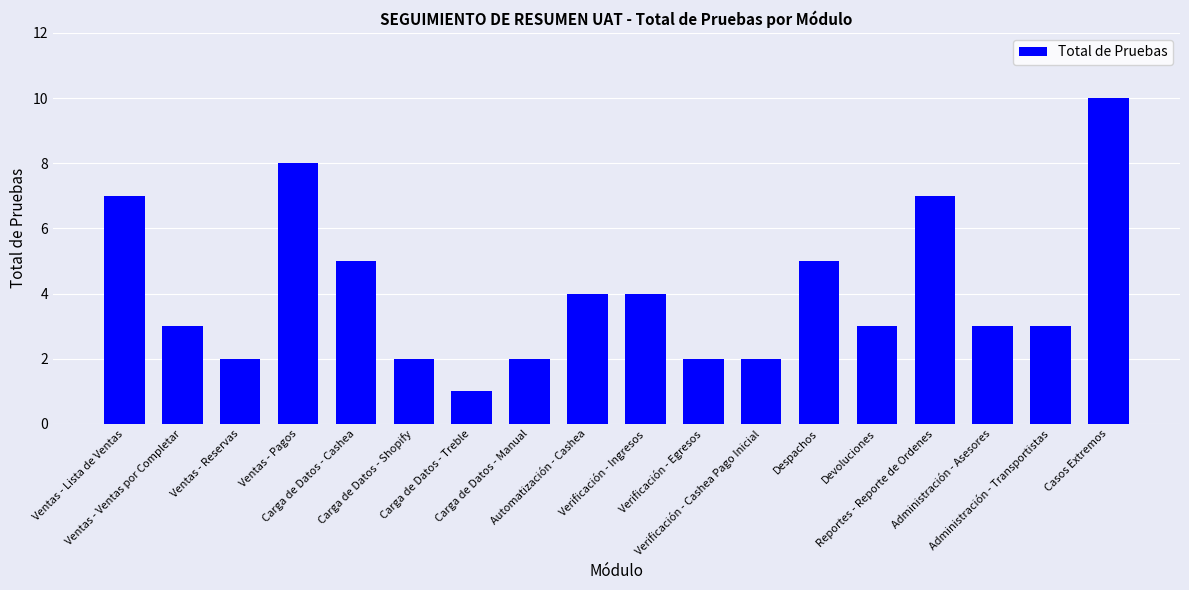

Reading left to right, transcribe all the data shown in this chart.

Ventas - Lista de Ventas=7	Ventas - Ventas por Completar=3	Ventas - Reservas=2	Ventas - Pagos=8	Carga de Datos - Cashea=5	Carga de Datos - Shopify=2	Carga de Datos - Treble=1	Carga de Datos - Manual=2	Automatización - Cashea=4	Verificación - Ingresos=4	Verificación - Egresos=2	Verificación - Cashea Pago Inicial=2	Despachos=5	Devoluciones=3	Reportes - Reporte de Ordenes=7	Administración - Asesores=3	Administración - Transportistas=3	Casos Extremos=10